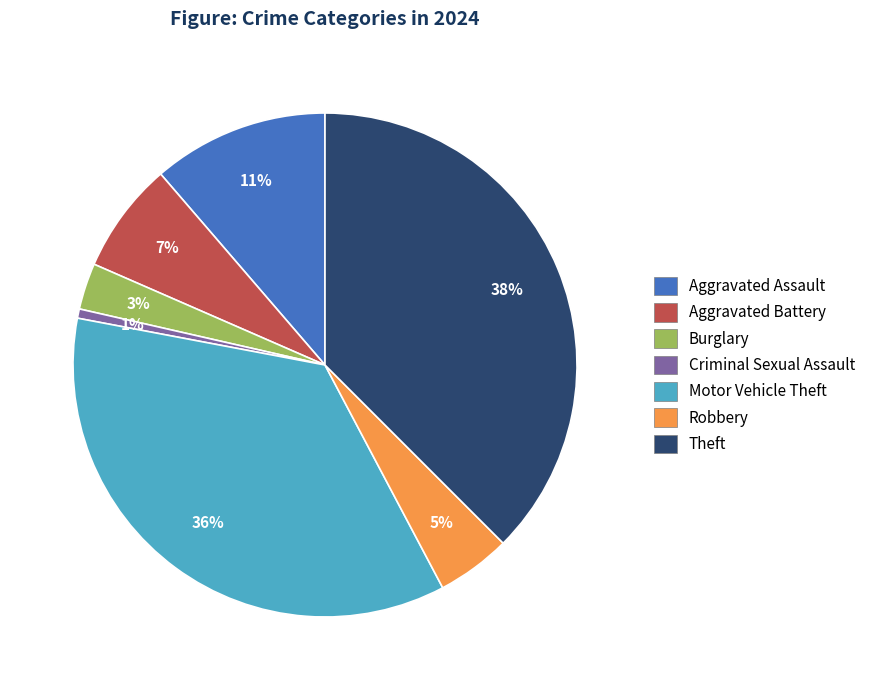

Is it true that Aggravated Assault is 11% of the pie?

True